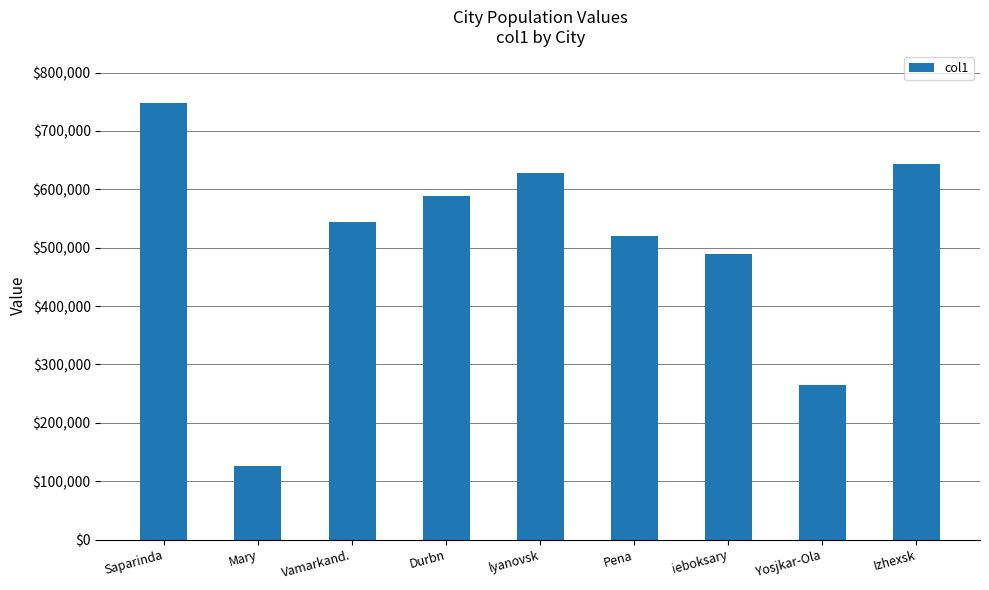

The chart shows a value of 80676.1 at Mary. True or false?

False